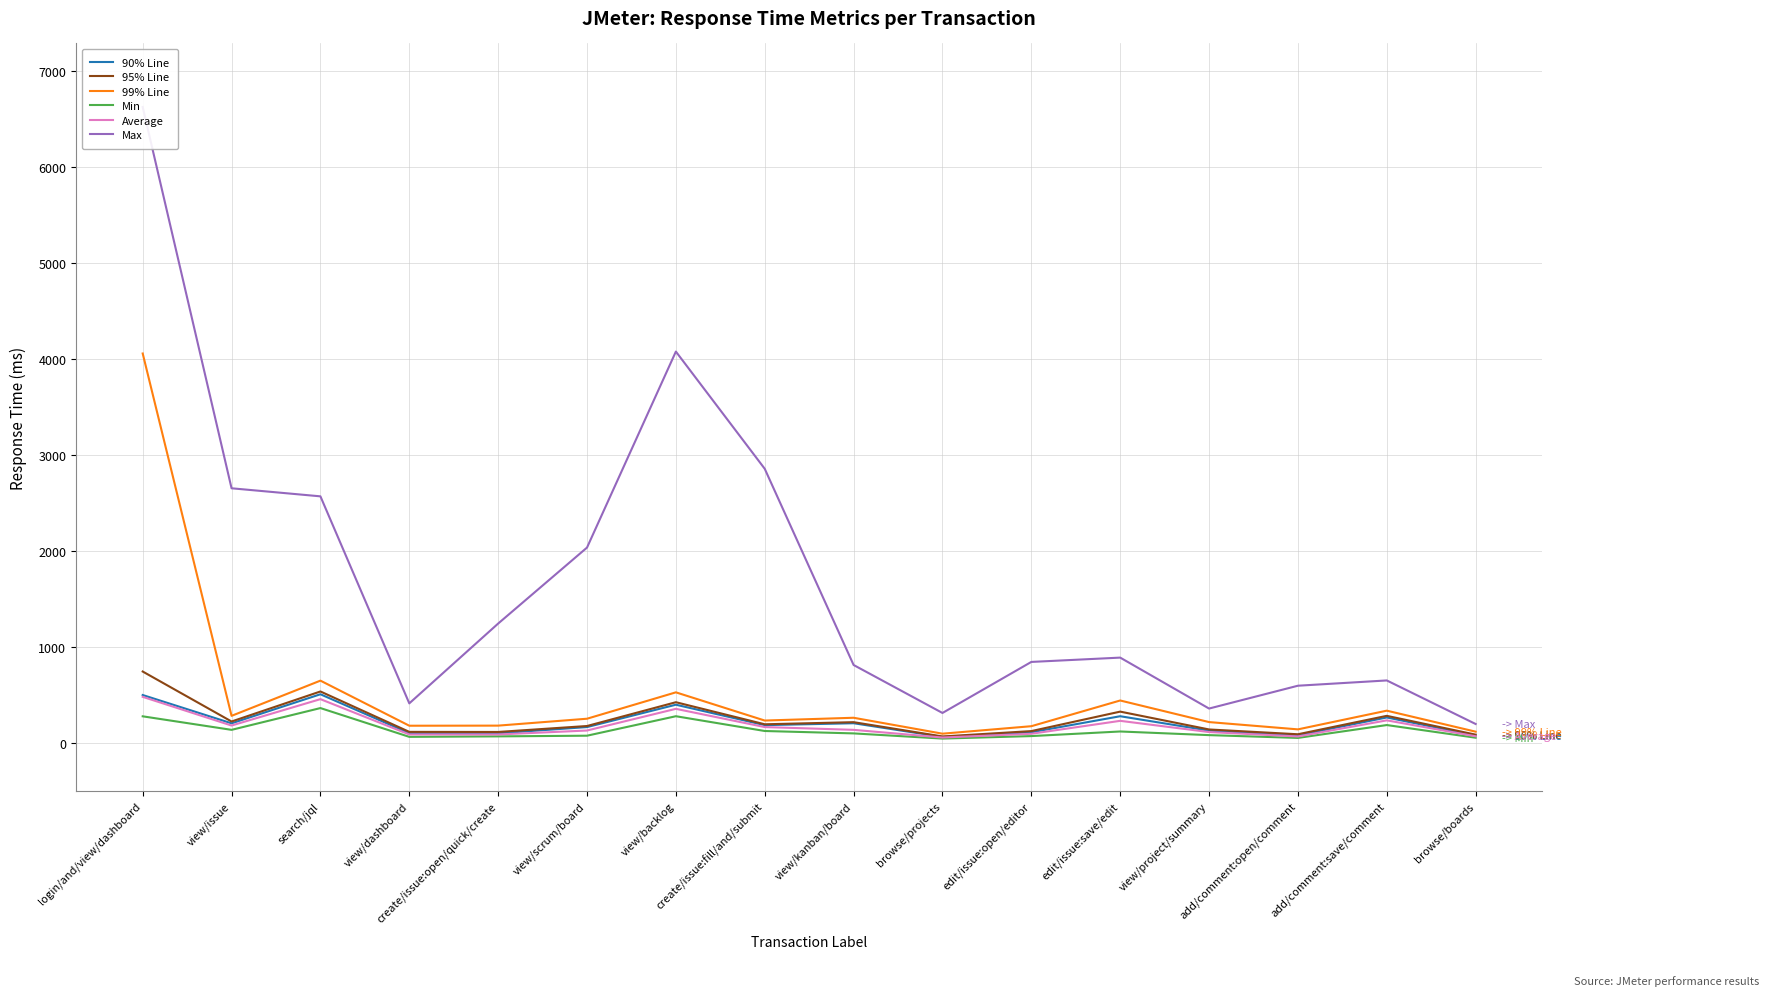

Count the number of categories in the chart.

16